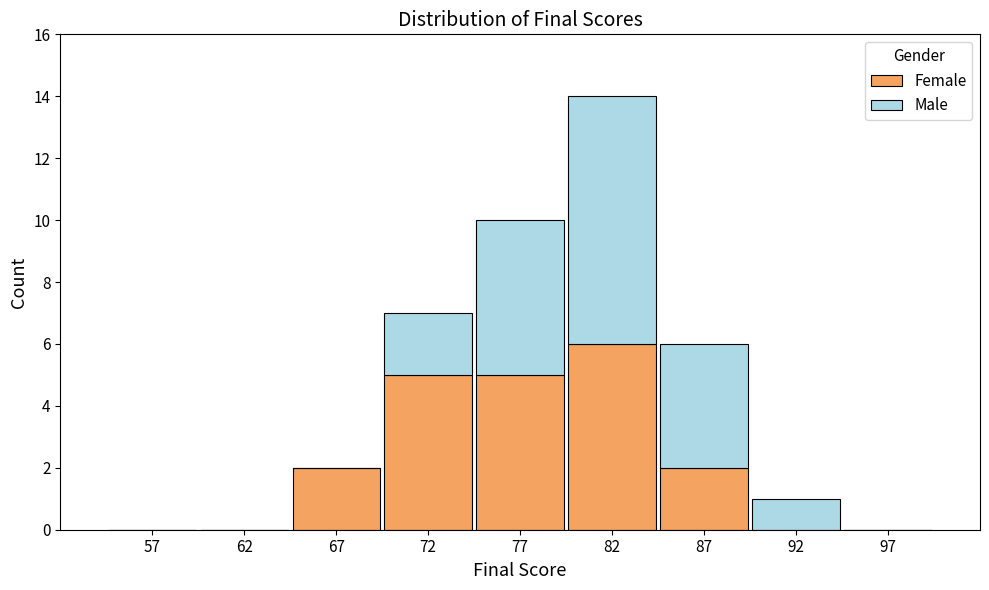

Reading left to right, list every stacked bar in this chart as the range it spans on the x-axis followed by its total height. The values are not printed on the chart, so give them approximately, as read against the axis.

55 to 60: 0
60 to 65: 0
65 to 70: 2
70 to 75: 7
75 to 80: 10
80 to 85: 14
85 to 90: 6
90 to 95: 1
95 to 100: 0